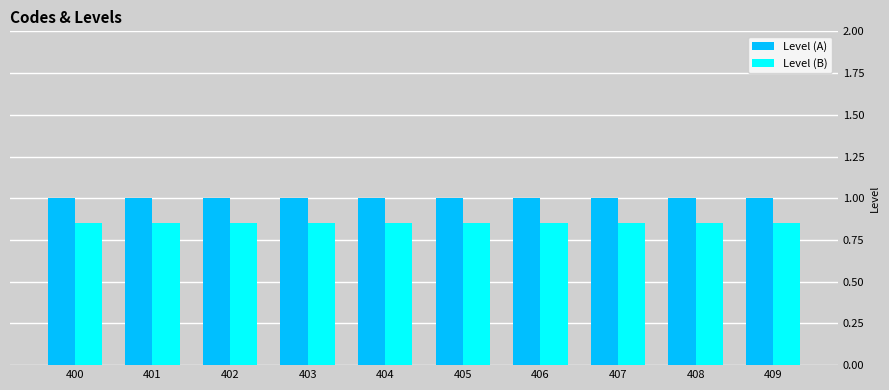

What is the highest value of the Level (A) series?

1.0